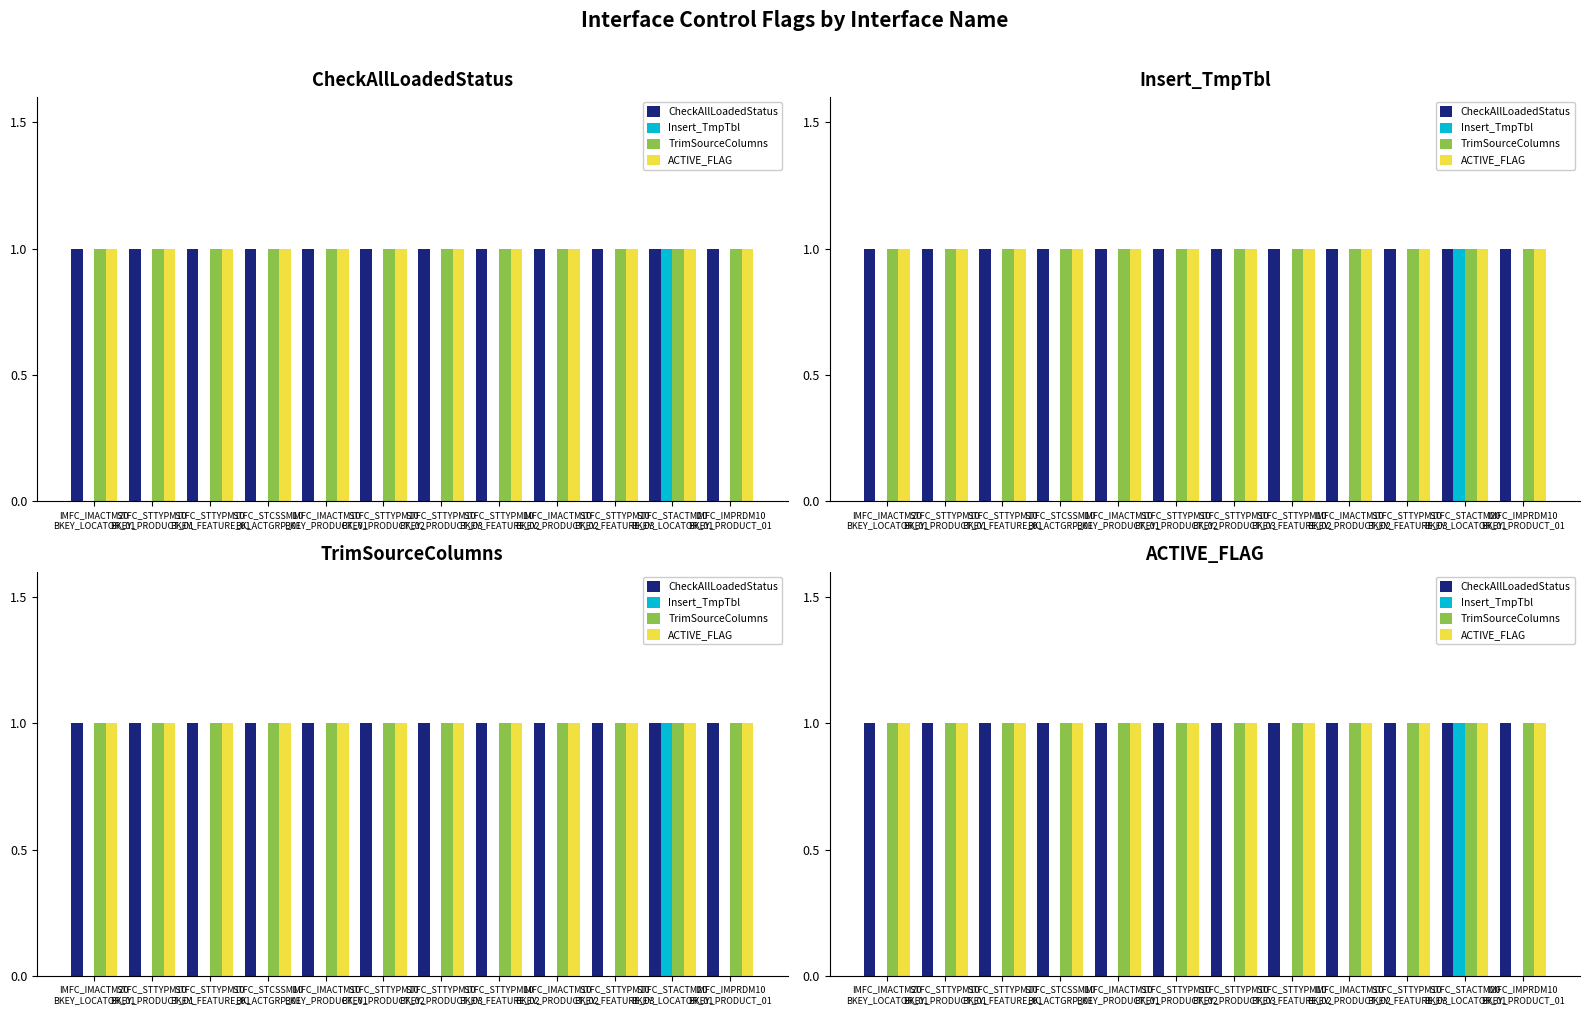

At which category does the chart reach its peak across all series?

IMFC_IMACTM20
BKEY_LOCATOR_01